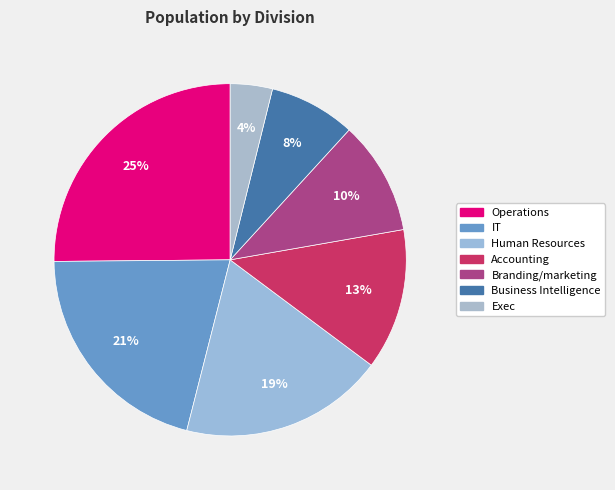

How many segments does this pie chart have?

7